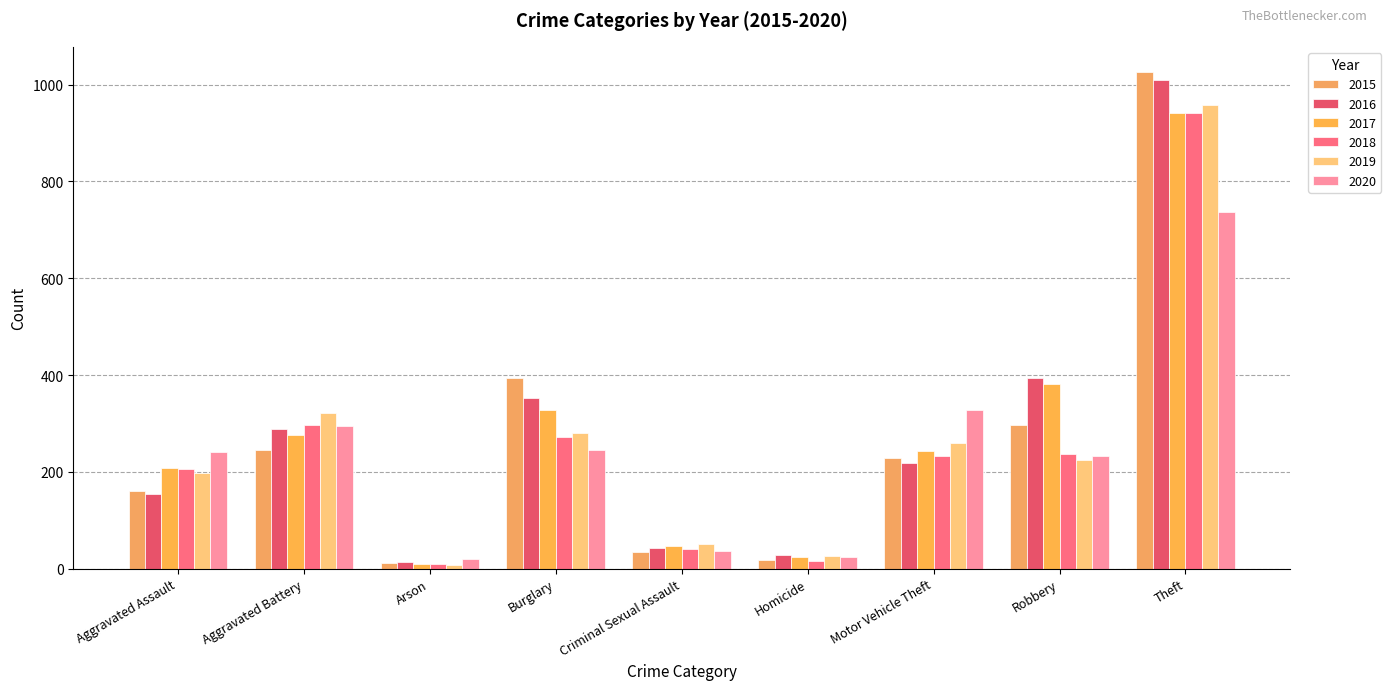

Reading left to right, what are all the values shown in this chart?

2015: 160	246	11	393	34	17	228	297	1027
2016: 154	288	13	352	43	29	218	394	1009
2017: 207	277	9	327	47	24	243	381	941
2018: 206	297	9	273	40	15	232	237	941
2019: 197	321	8	281	51	27	260	224	959
2020: 242	294	20	245	36	24	328	233	736